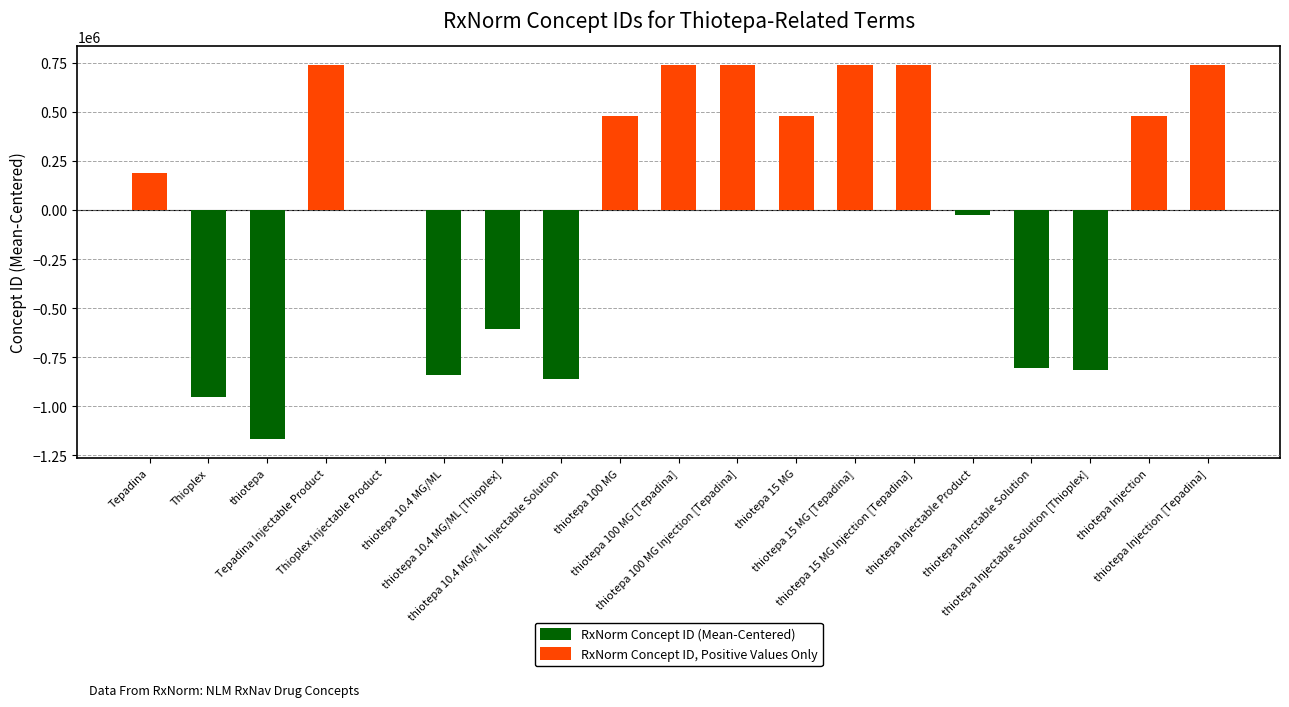

Which series has the largest range (max minus min)?

RxNorm Concept ID (Mean-Centered)